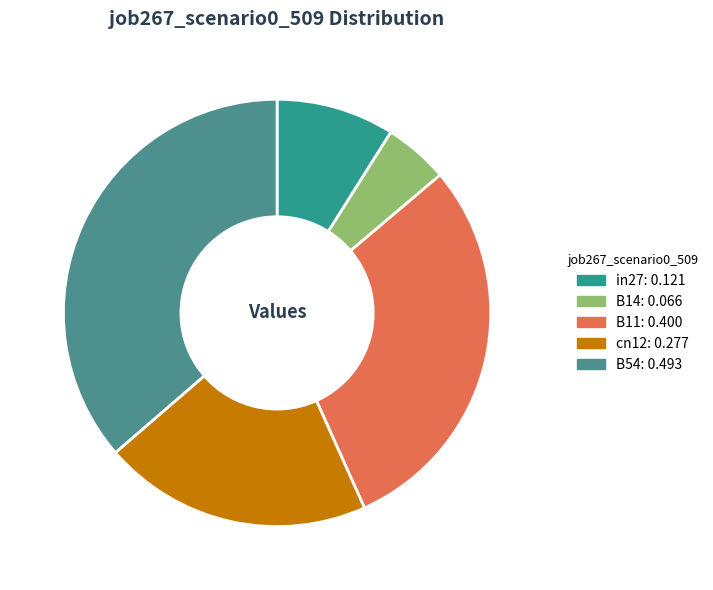

The in27 slice represents 9% of the pie. True or false?

True